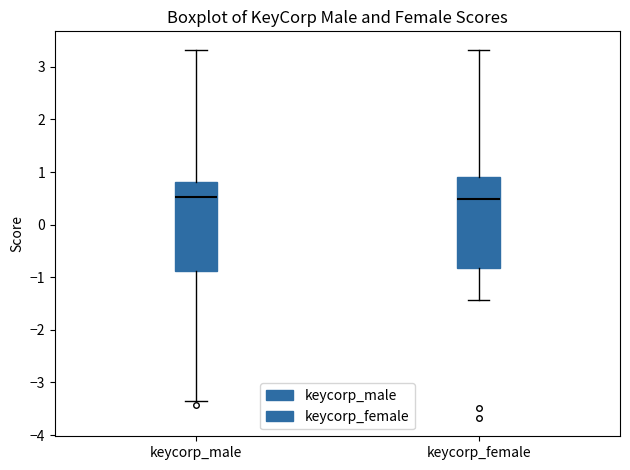

Reading left to right, read every box against the y-axis: the position of its median line, the range the box covers, and the ends of its whiskers. The values are not printed on the chart, so give them approximately, as read against the axis.

keycorp_male: median 0.5, box -0.9 to 0.8, whiskers -3.3 to 3.3
keycorp_female: median 0.5, box -0.8 to 0.9, whiskers -1.4 to 3.3